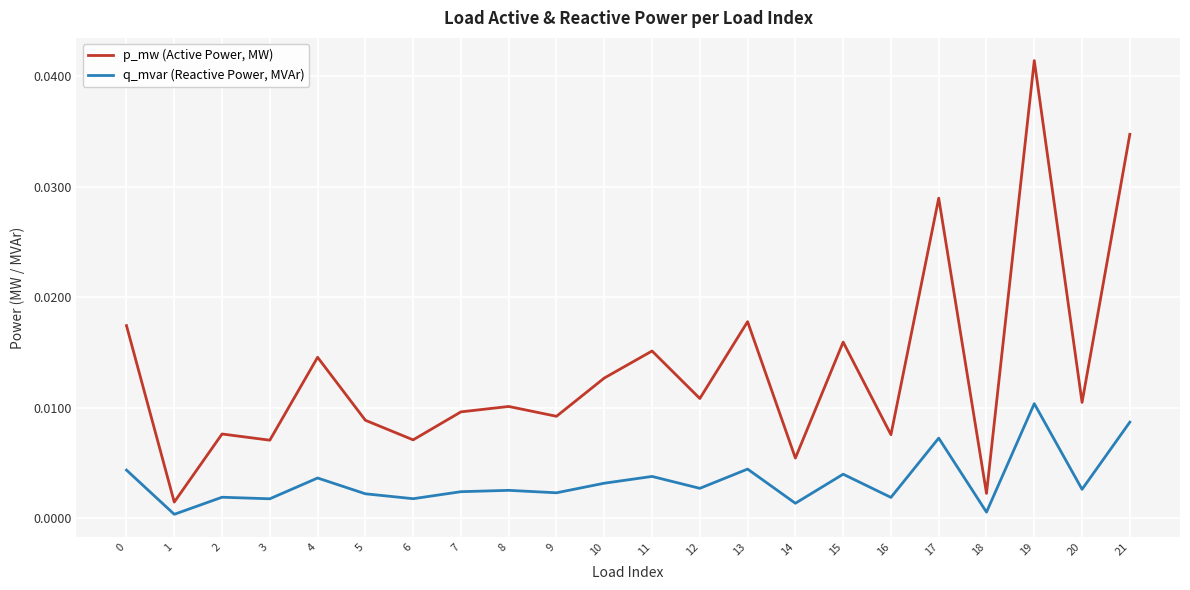

Does the chart display data point markers on the line(s)?

No